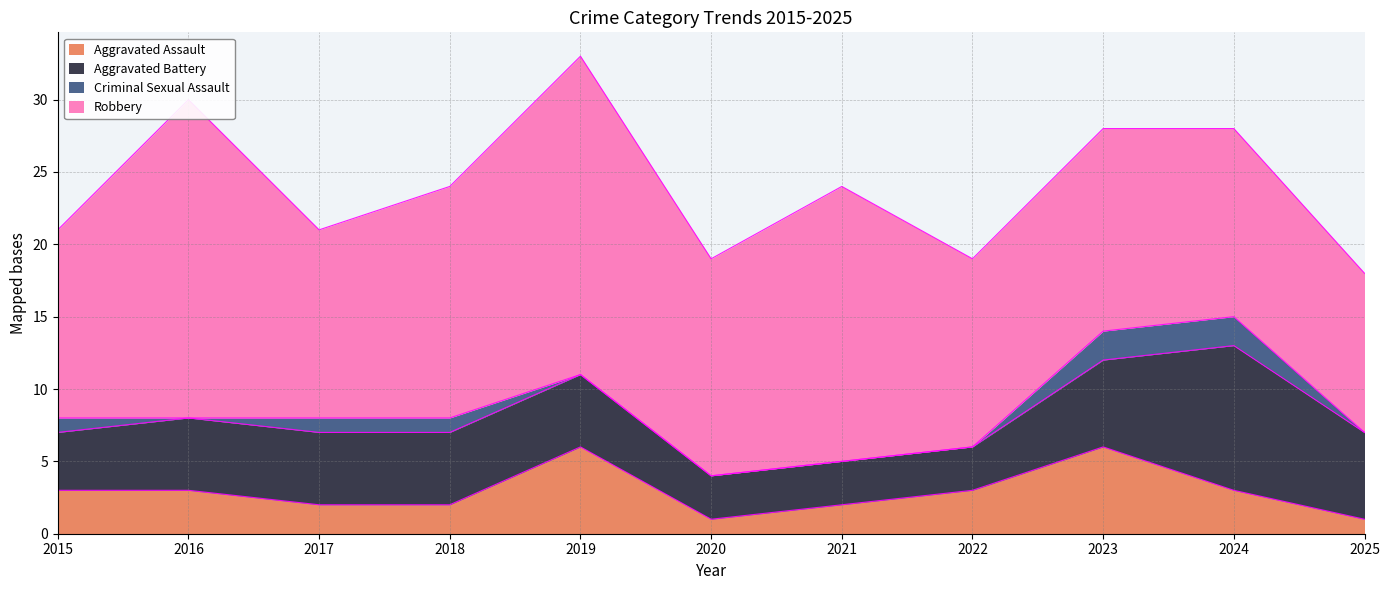

True or false: Aggravated Assault and Criminal Sexual Assault intersect in this chart.

False